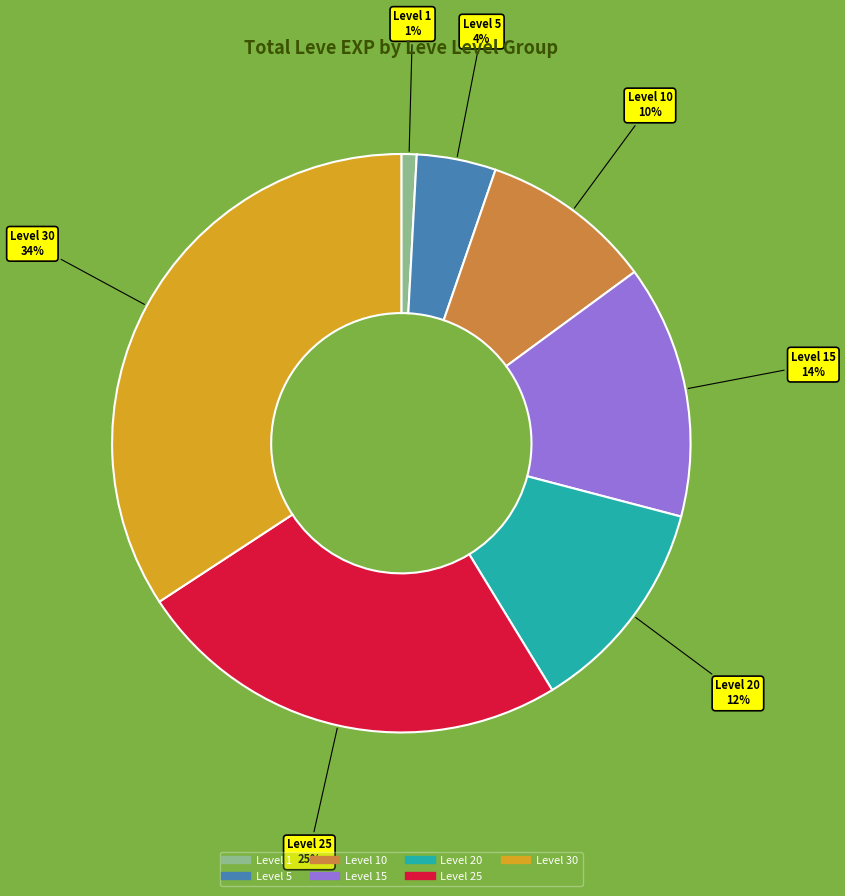

How many segments does this pie chart have?

7